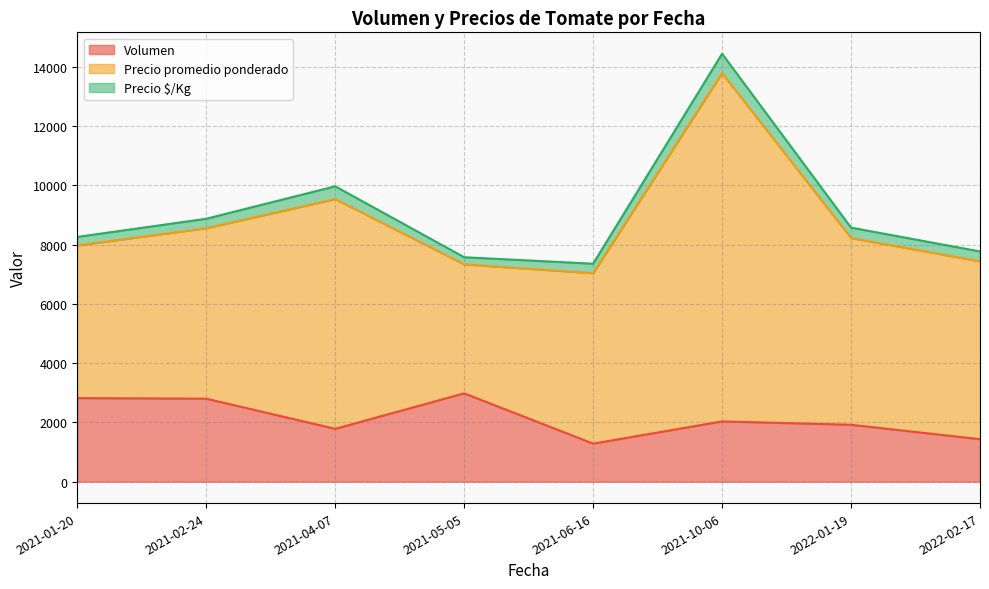

List the series in order of their overall mean, highest first.

Precio promedio ponderado, Volumen, Precio $/Kg